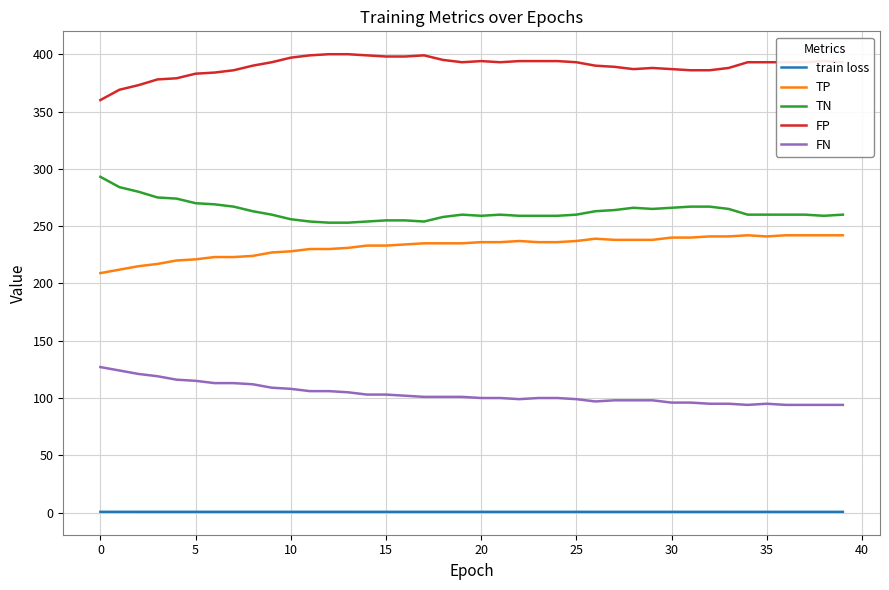

Rank the series by their maximum value, from lowest to highest.

train loss, FN, TP, TN, FP